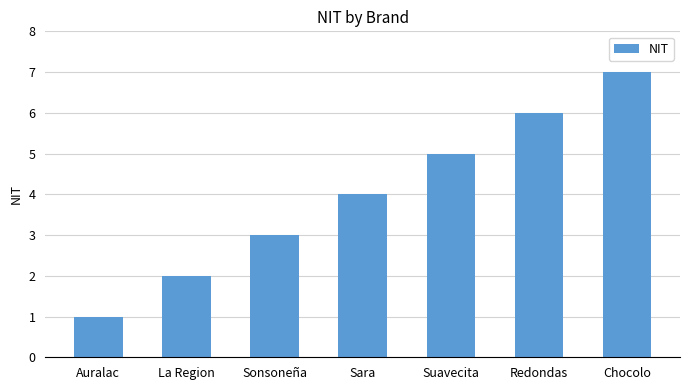

What is the difference between the maximum and minimum values?

6